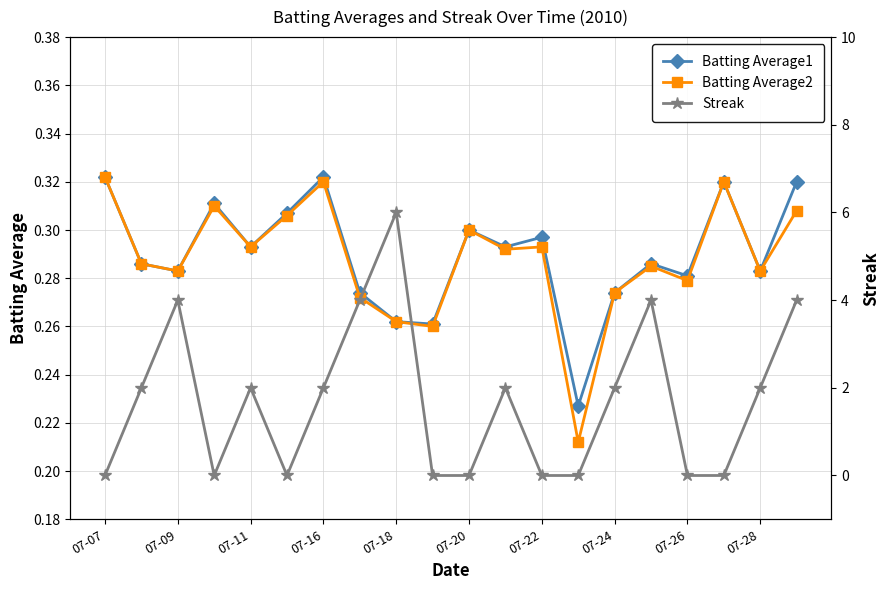

The Batting Average1 series shows 0.1 at 13. True or false?

False